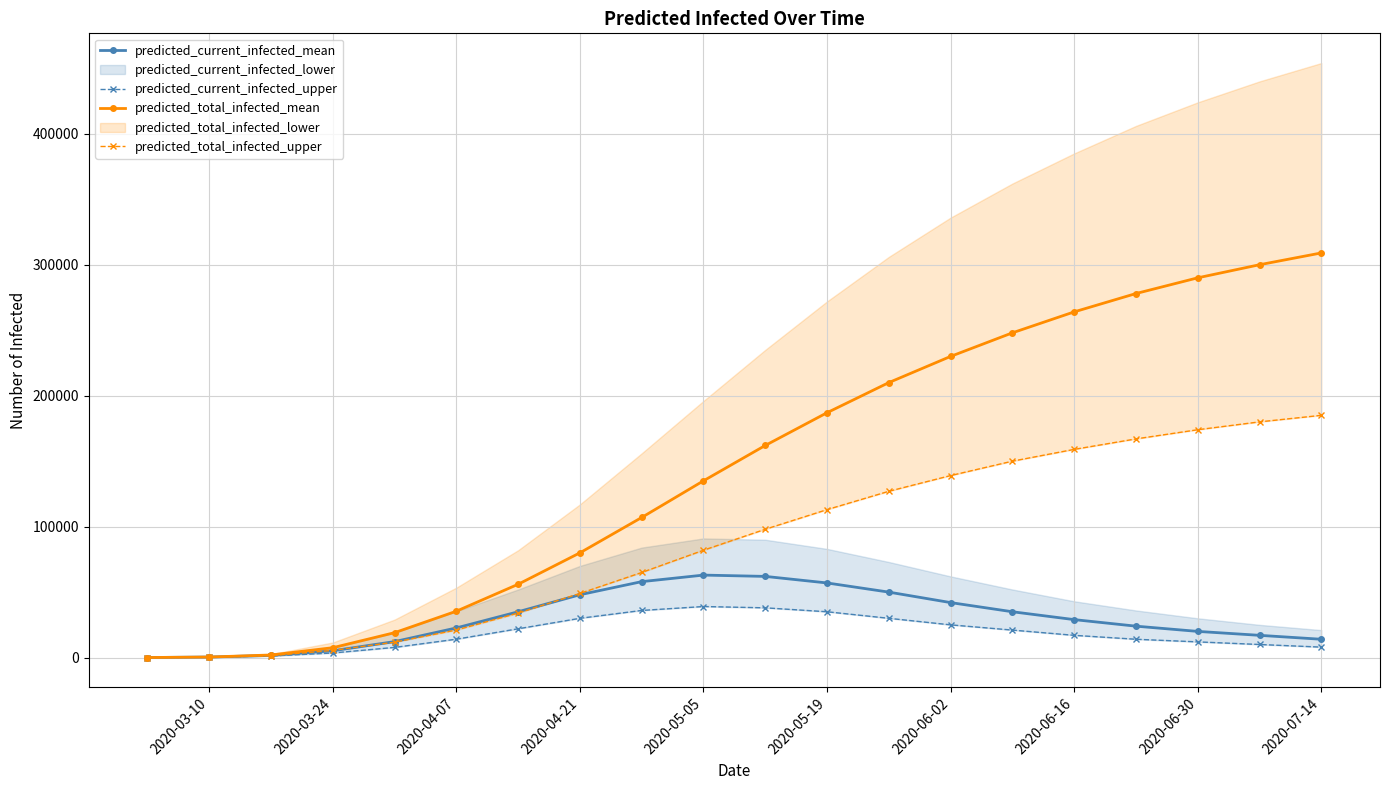

True or false: predicted_current_infected_mean and predicted_total_infected_mean intersect in this chart.

False